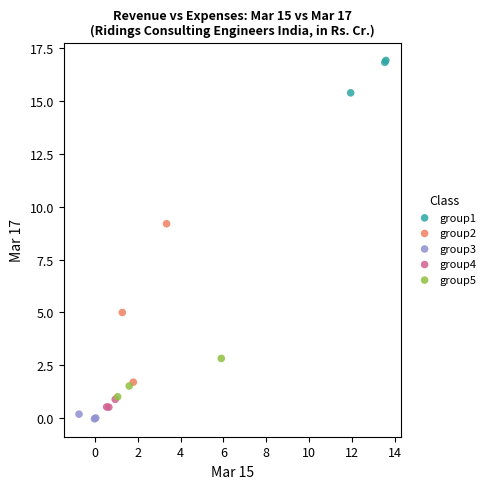

What are all the series names shown in the legend?

group1, group2, group3, group4, group5